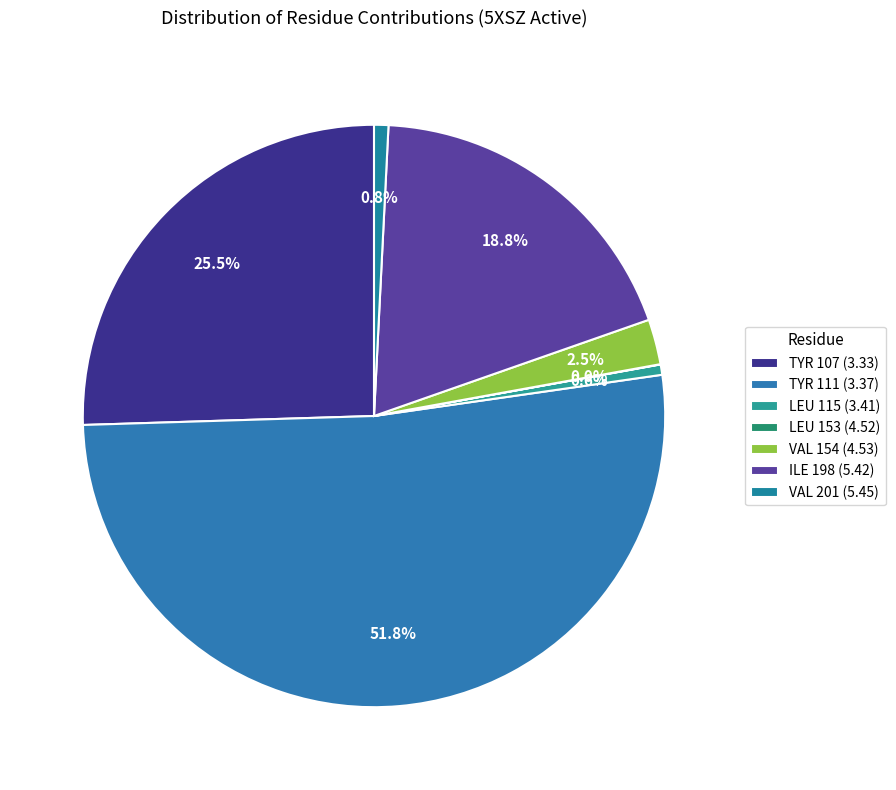

How many segments does this pie chart have?

7